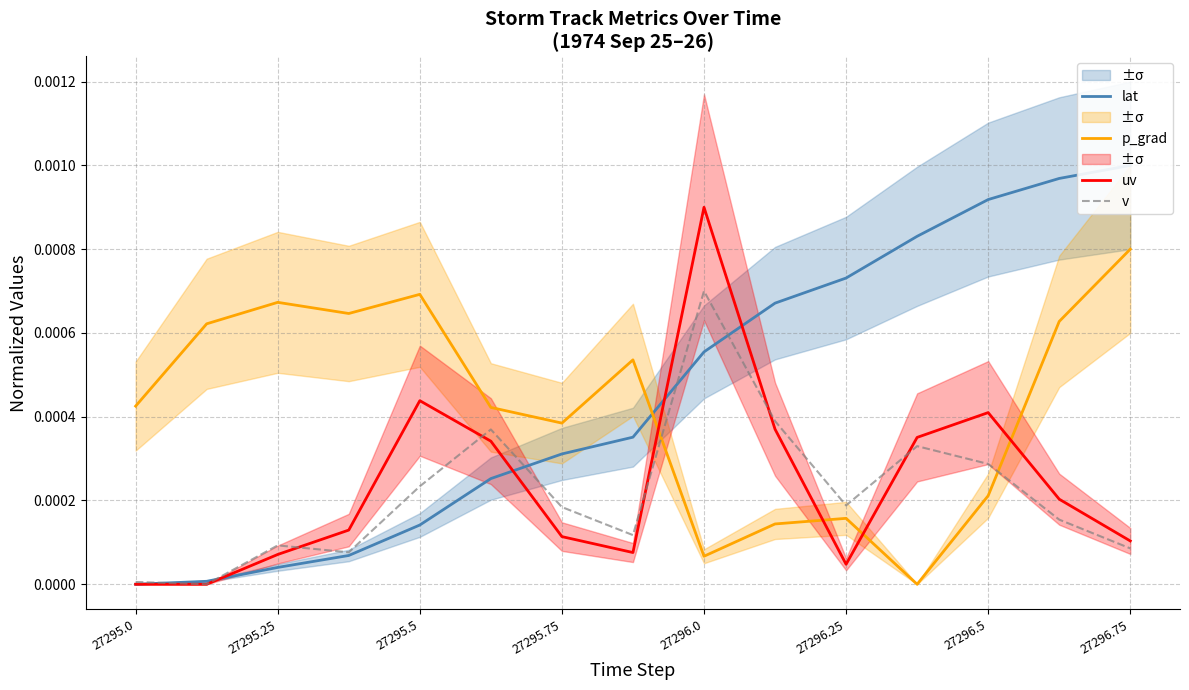

True or false: v has a value of 0.0 at 27295.0.

True